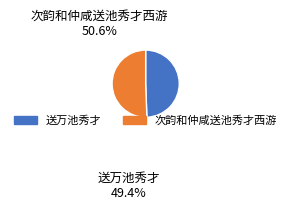

What is the largest slice in the pie chart?

次韵和仲咸送池秀才西游